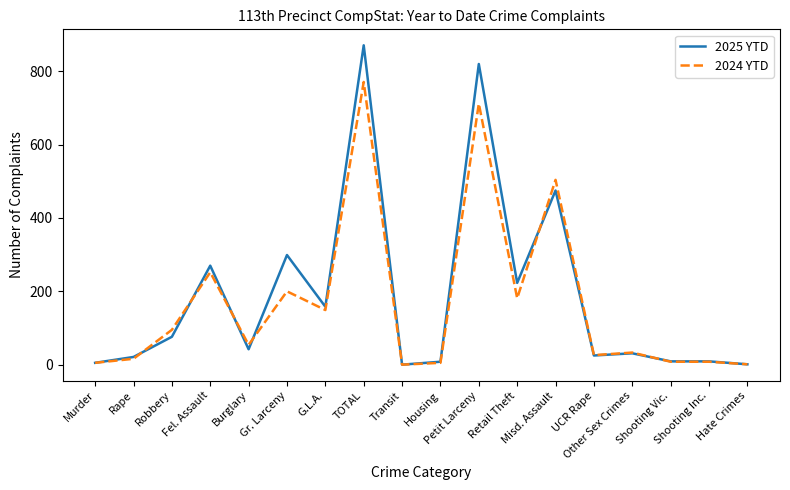

List the series in order of their peak value, lowest first.

2024 YTD, 2025 YTD